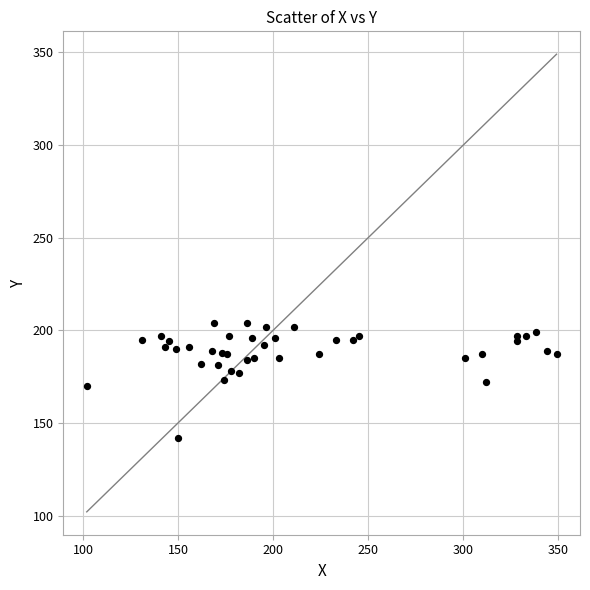

What is the range of X values (max minus min)?

247